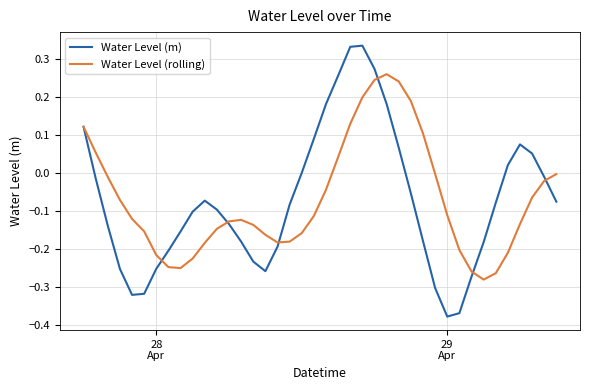

List the series in order of their peak value, highest first.

Water Level (m), Water Level (rolling)